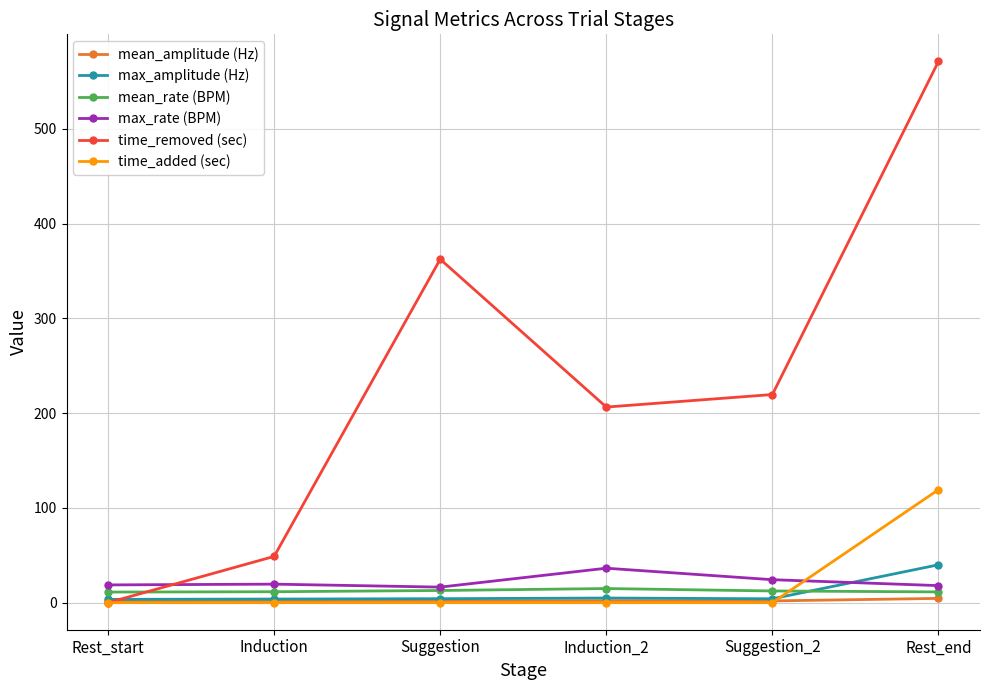

What is the total value across all series at Rest_end?

764.2